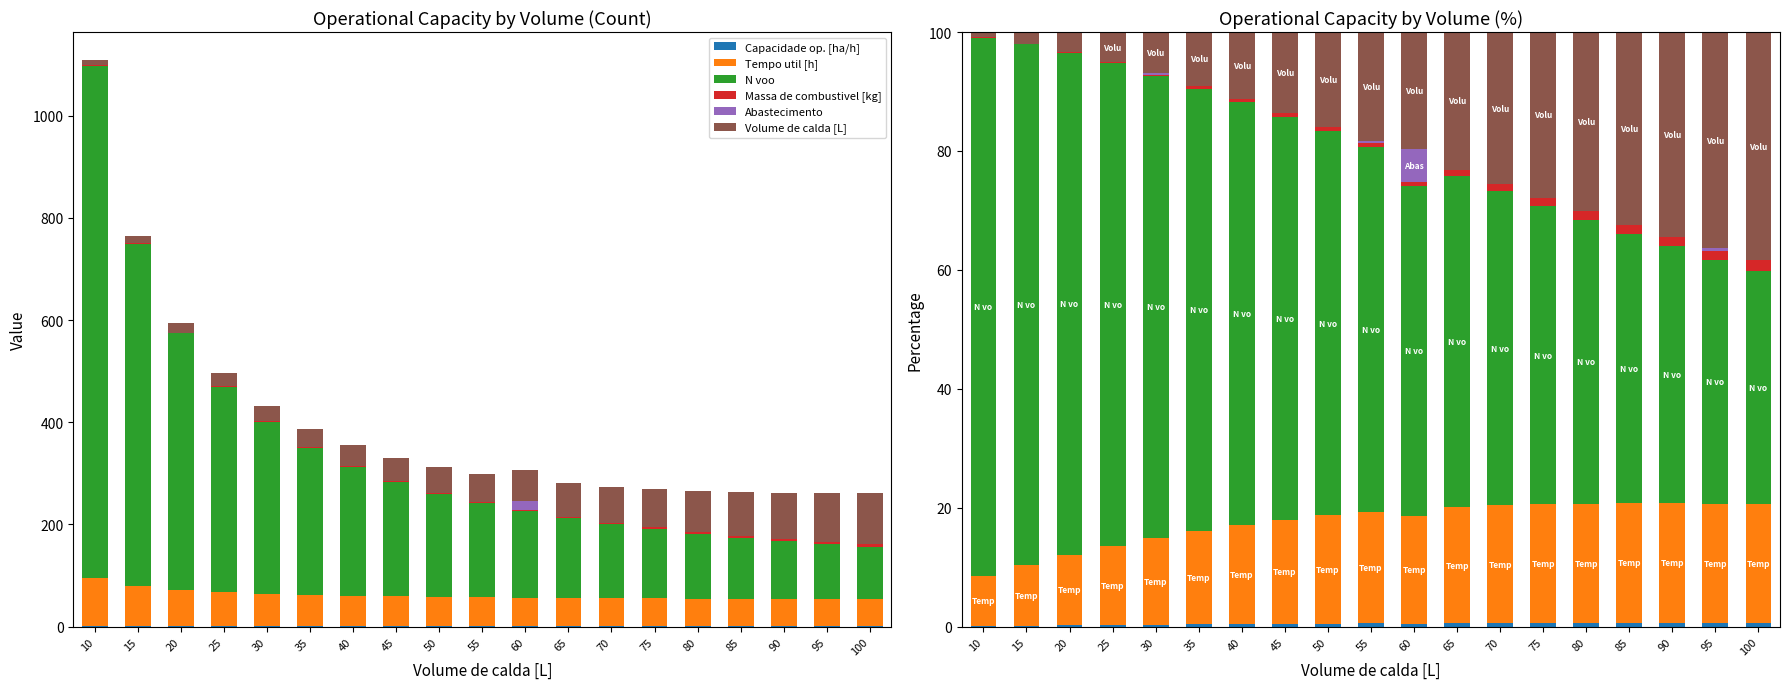

Where does the Tempo util [h] series first go above 18?

50